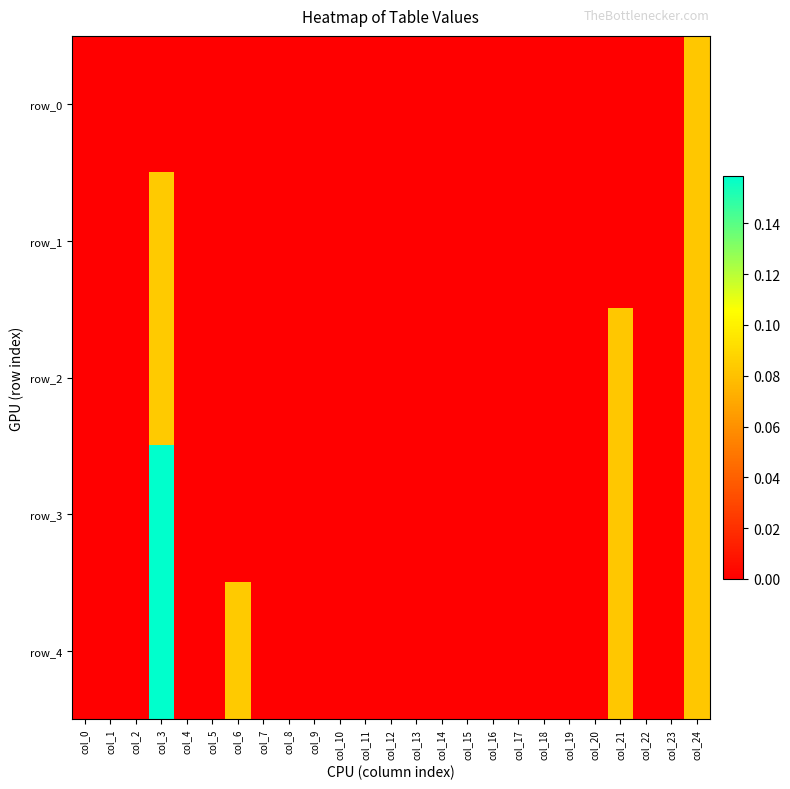

The value of row_4 at col_9 is -0.1. True or false?

False